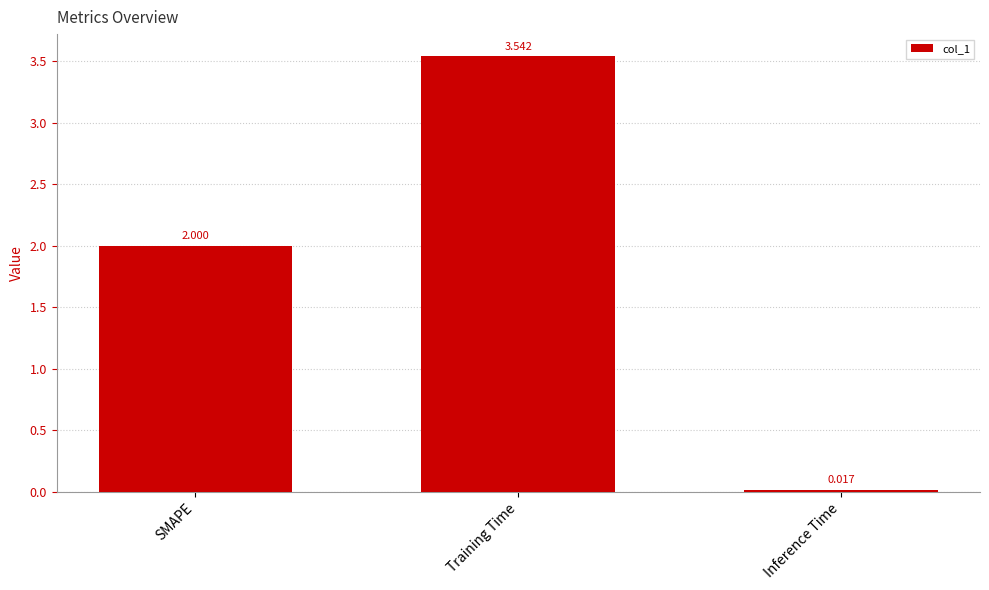

What position from the right is Training Time?

2